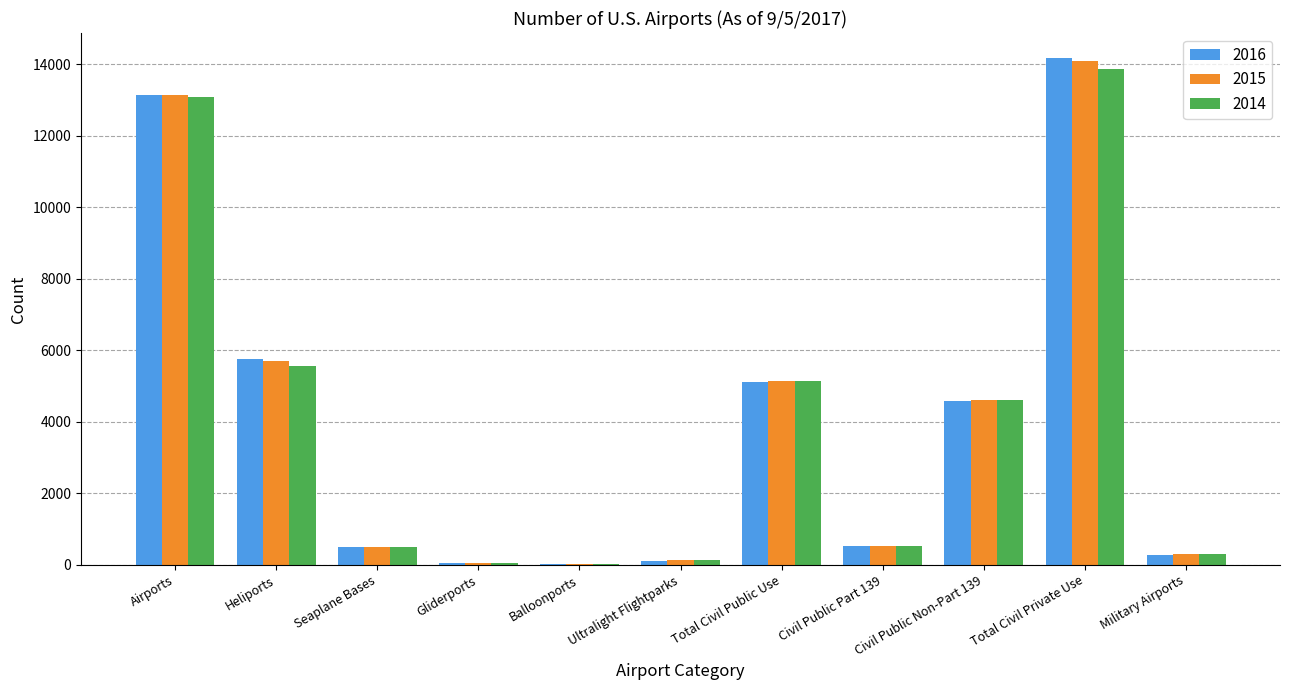

At which label is 2016 closest to 7090?

Heliports